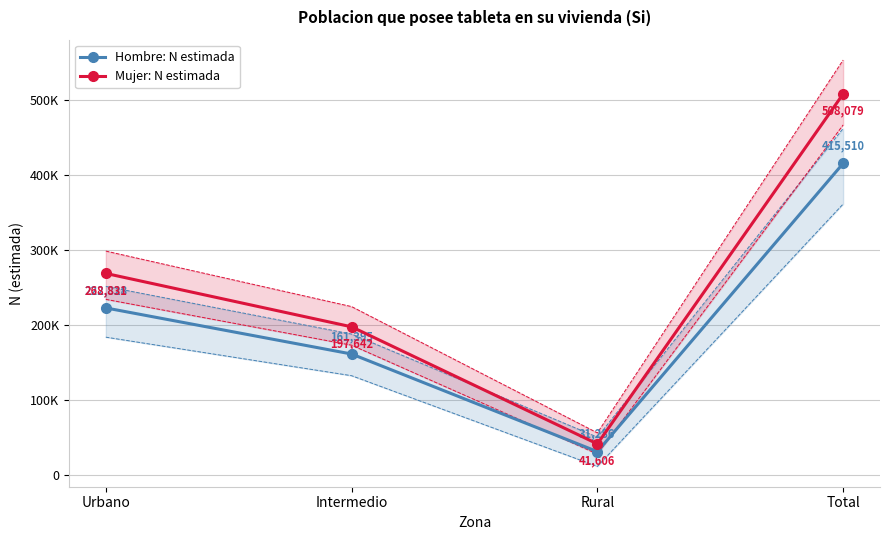

How many values in the Hombre: N estimada series are below 222828?

2